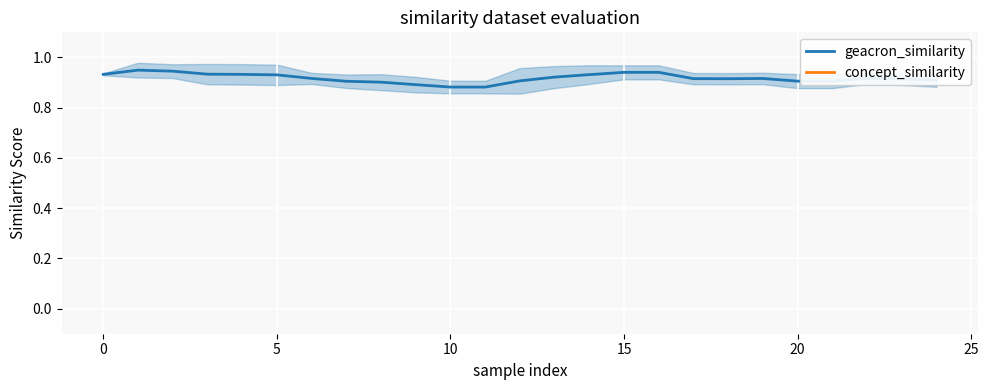

Which series has the largest total across all categories?

geacron_similarity